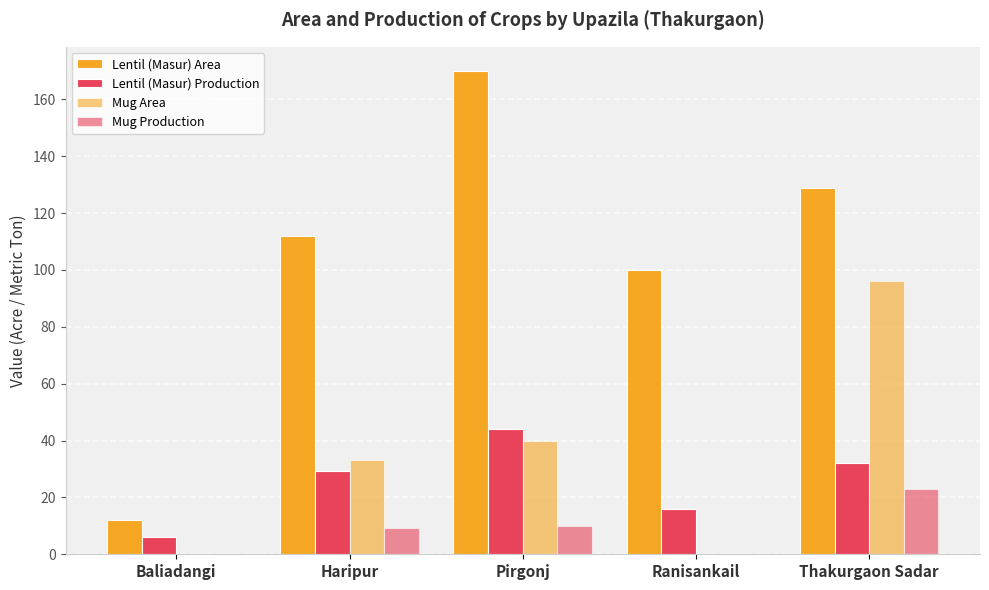

Count the number of categories in the chart.

5